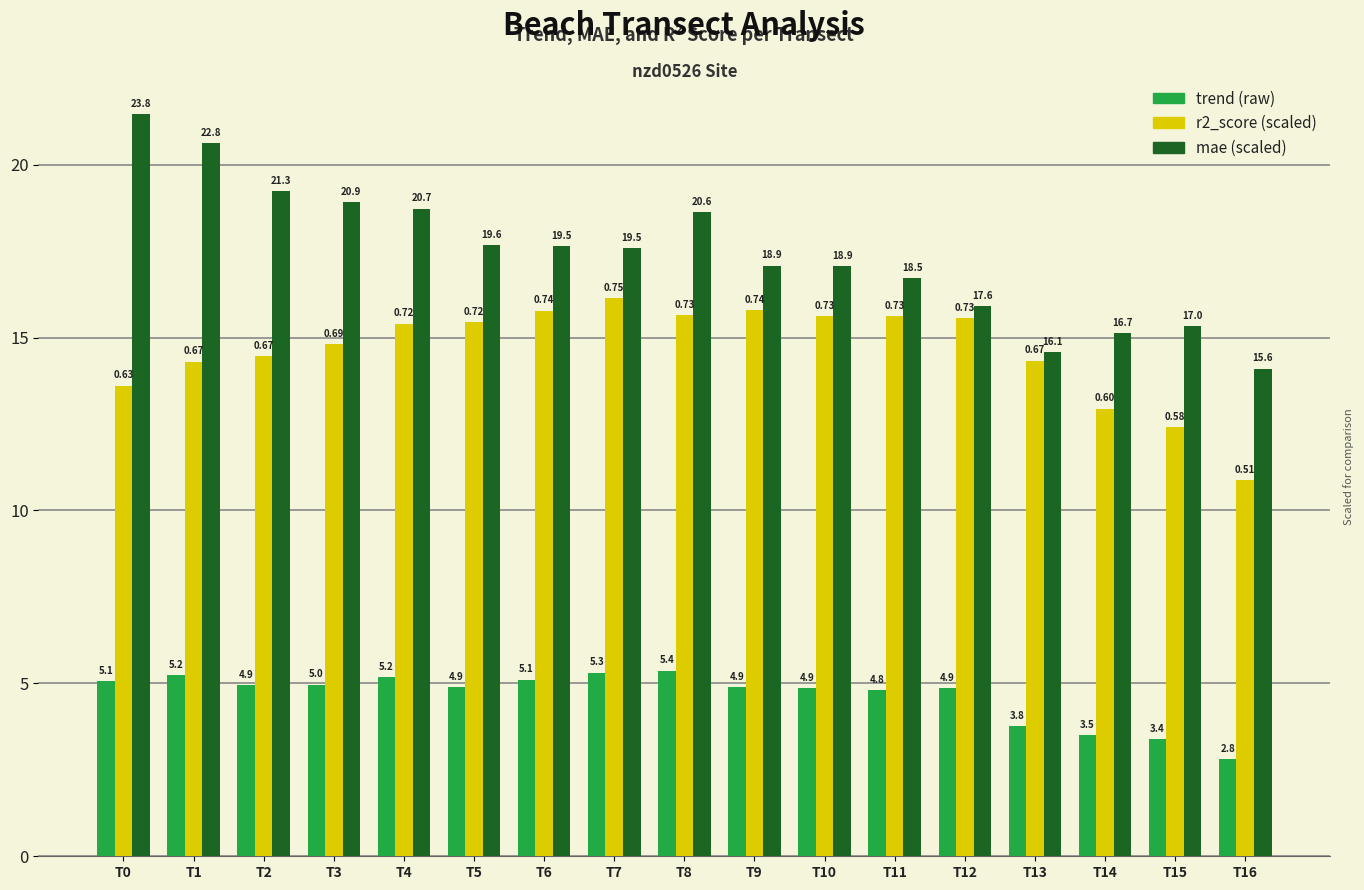

Are the bars grouped side by side (vs. stacked)?

Yes